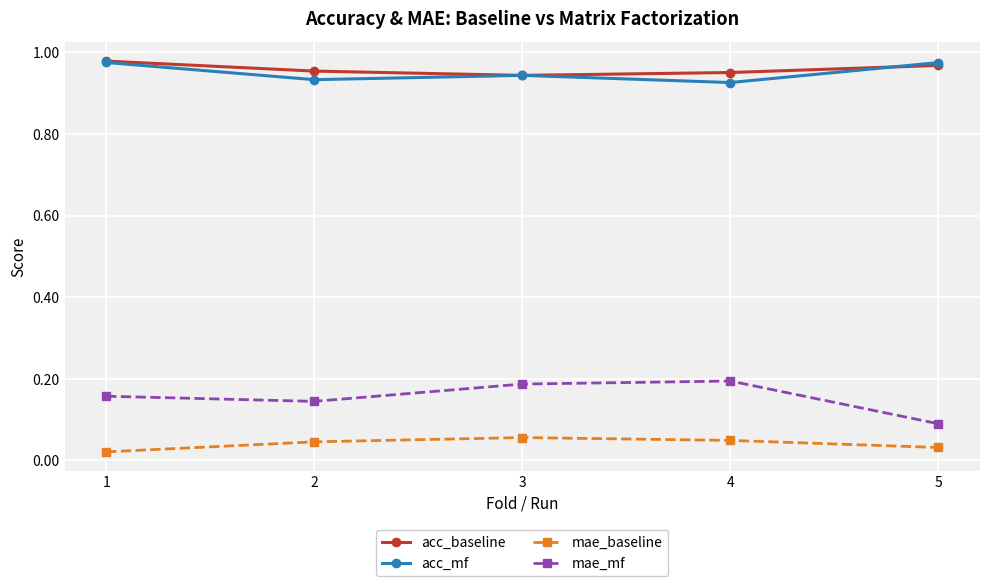

True or false: mae_mf has a value of 0.1 at 4.

False